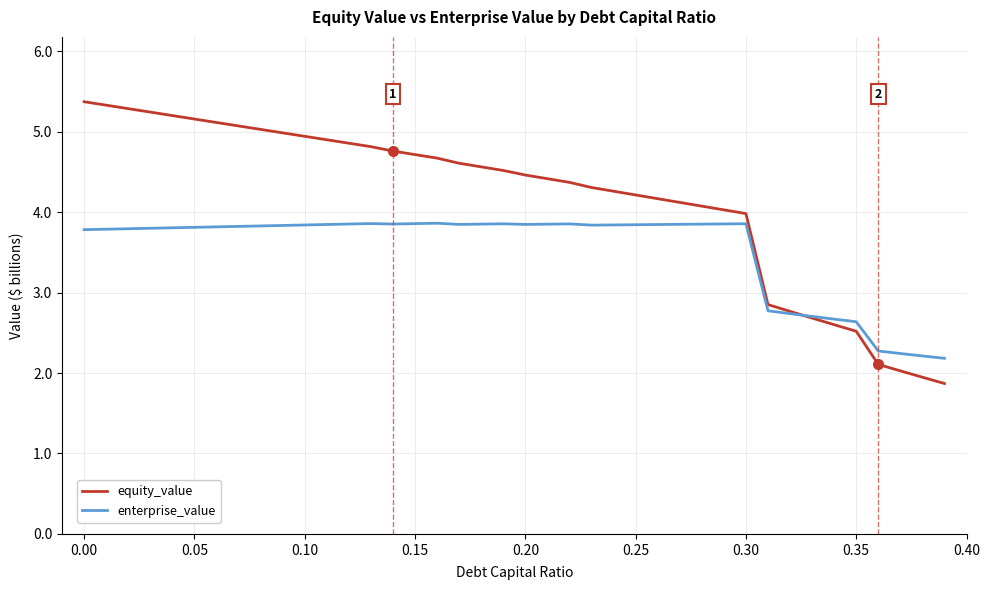

What is the minimum value for enterprise_value?

2.2